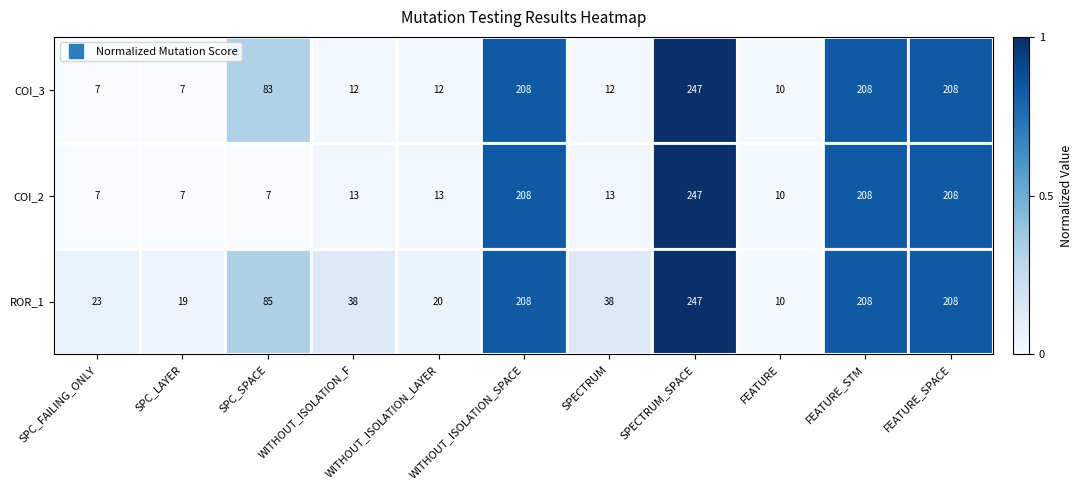

What is the maximum value for ROR_1?

247